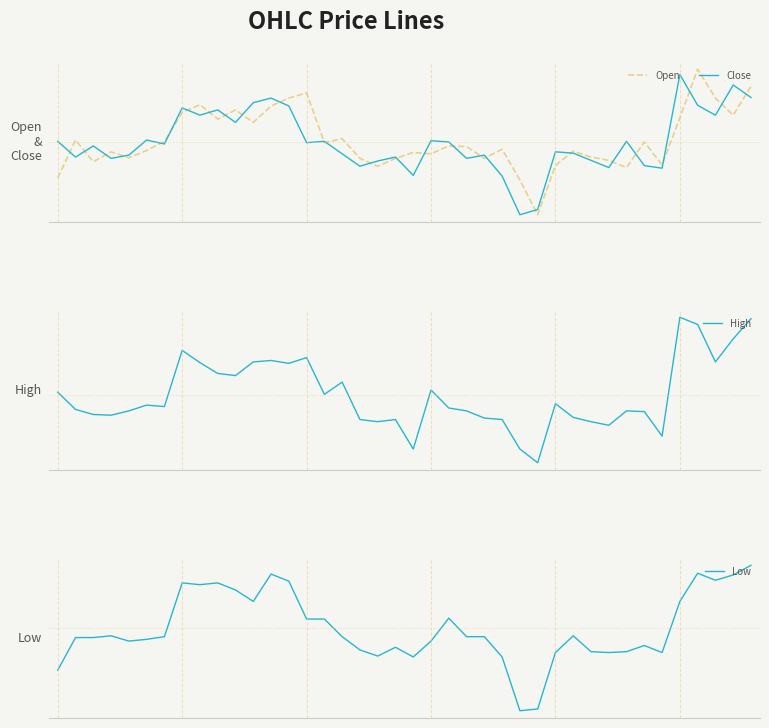

True or false: High and Low intersect in this chart.

False